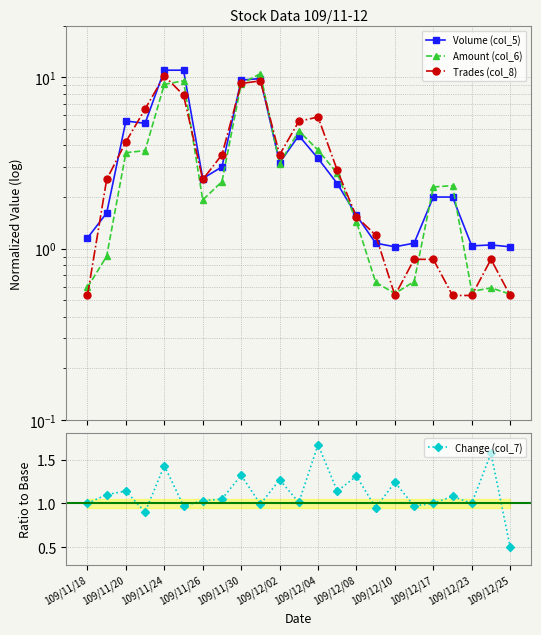

Which category has the lowest value in the Change (col_7) series?

109/12/25